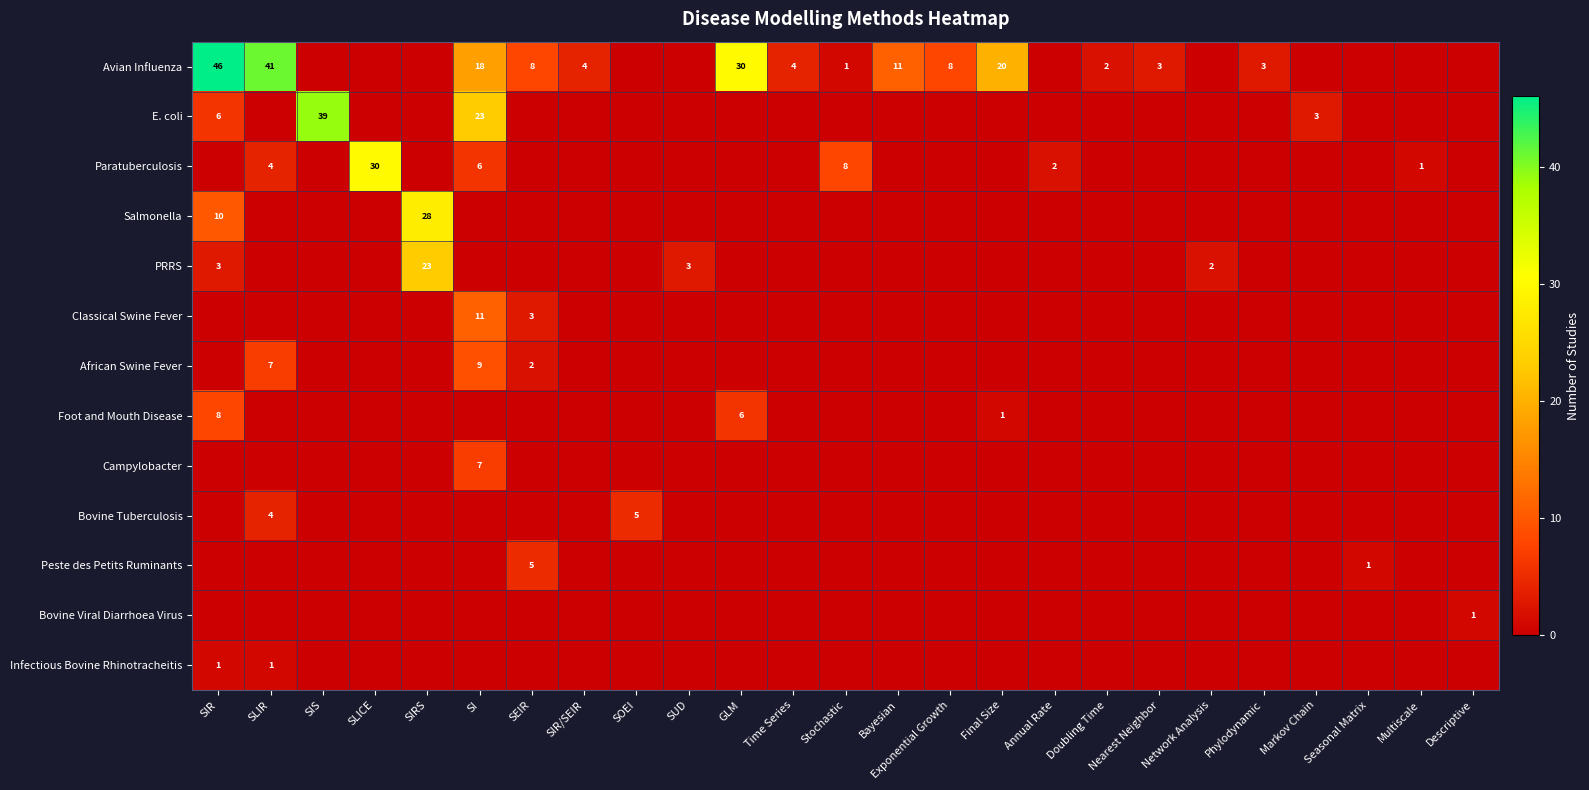

True or false: Avian Influenza has a value of 1 at Phylodynamic.

False